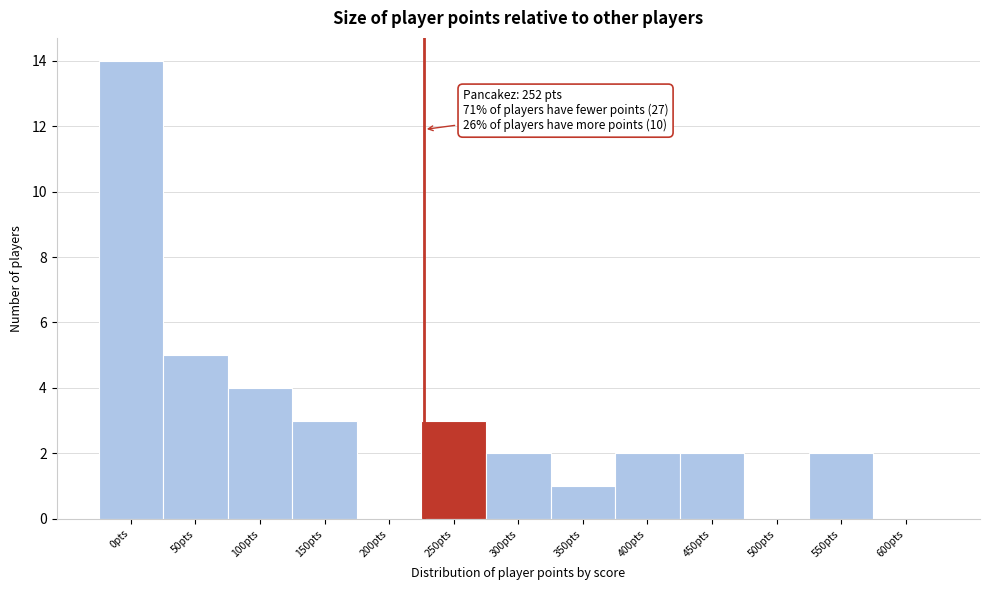

Reading left to right, list all the values displayed in this chart.

0pts=14	50pts=5	100pts=4	150pts=3	200pts=0	250pts=3	300pts=2	350pts=1	400pts=2	450pts=2	500pts=0	550pts=2	600pts=0